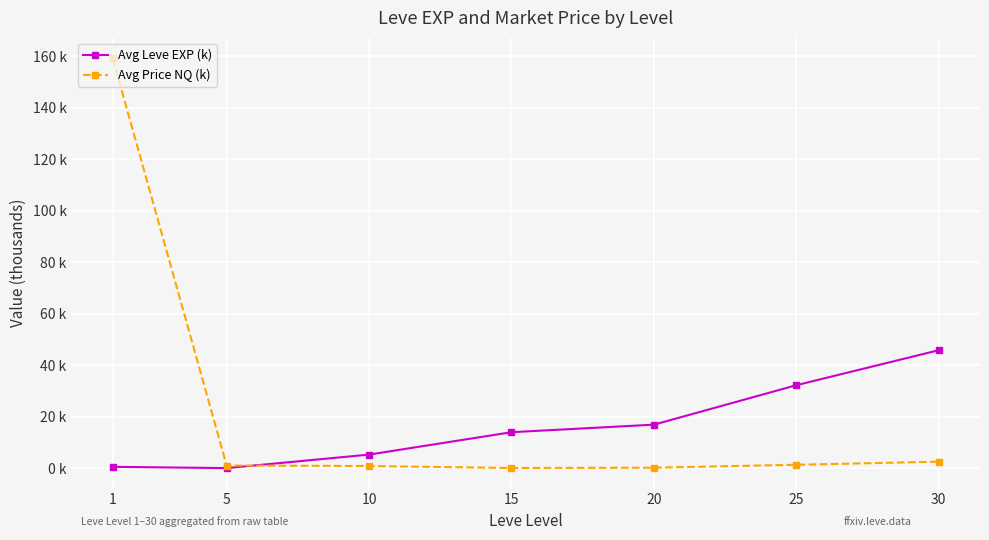

What is the sum of the Avg Price NQ (k) values at 25 and 1?

160.6